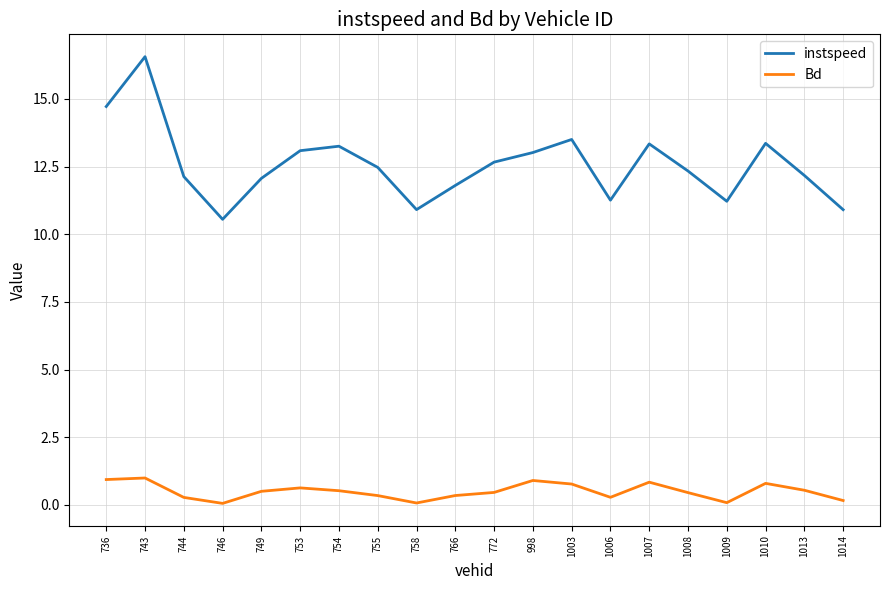

At which category does instspeed reach its first local valley?

746